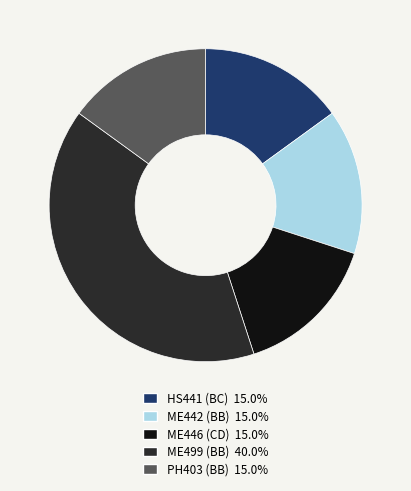

Is there any slice that represents more than half of the pie?

No